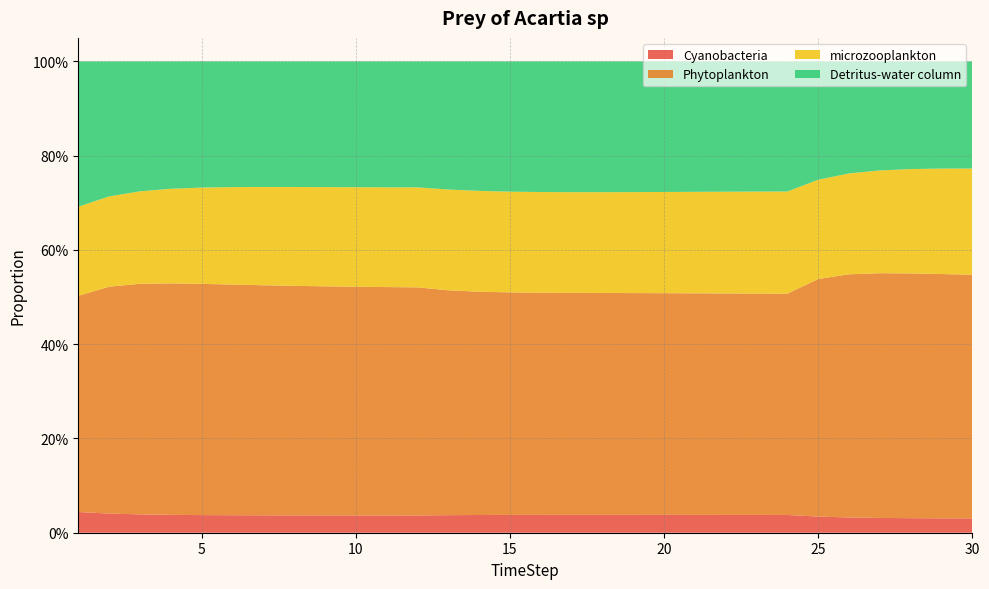

Reading right to left, extract all data points from this chart.

Cyanobacteria: 30=0.0	29=0.0	28=0.0	27=0.0	26=0.0	25=0.0	24=0.0	23=0.0	22=0.0	21=0.0	20=0.0	19=0.0	18=0.0	17=0.0	16=0.0	15=0.0	14=0.0	13=0.0	12=0.0	11=0.0	10=0.0	9=0.0	8=0.0	7=0.0	6=0.0	5=0.0	4=0.0	3=0.0	2=0.0	1=0.0
Phytoplankton: 30=0.5	29=0.5	28=0.5	27=0.5	26=0.5	25=0.5	24=0.5	23=0.5	22=0.5	21=0.5	20=0.5	19=0.5	18=0.5	17=0.5	16=0.5	15=0.5	14=0.5	13=0.5	12=0.5	11=0.5	10=0.5	9=0.5	8=0.5	7=0.5	6=0.5	5=0.5	4=0.5	3=0.5	2=0.5	1=0.5
microzooplankton: 30=0.2	29=0.2	28=0.2	27=0.2	26=0.2	25=0.2	24=0.2	23=0.2	22=0.2	21=0.2	20=0.2	19=0.2	18=0.2	17=0.2	16=0.2	15=0.2	14=0.2	13=0.2	12=0.2	11=0.2	10=0.2	9=0.2	8=0.2	7=0.2	6=0.2	5=0.2	4=0.2	3=0.2	2=0.2	1=0.2
Detritus-water column: 30=0.2	29=0.2	28=0.2	27=0.2	26=0.2	25=0.3	24=0.3	23=0.3	22=0.3	21=0.3	20=0.3	19=0.3	18=0.3	17=0.3	16=0.3	15=0.3	14=0.3	13=0.3	12=0.3	11=0.3	10=0.3	9=0.3	8=0.3	7=0.3	6=0.3	5=0.3	4=0.3	3=0.3	2=0.3	1=0.3